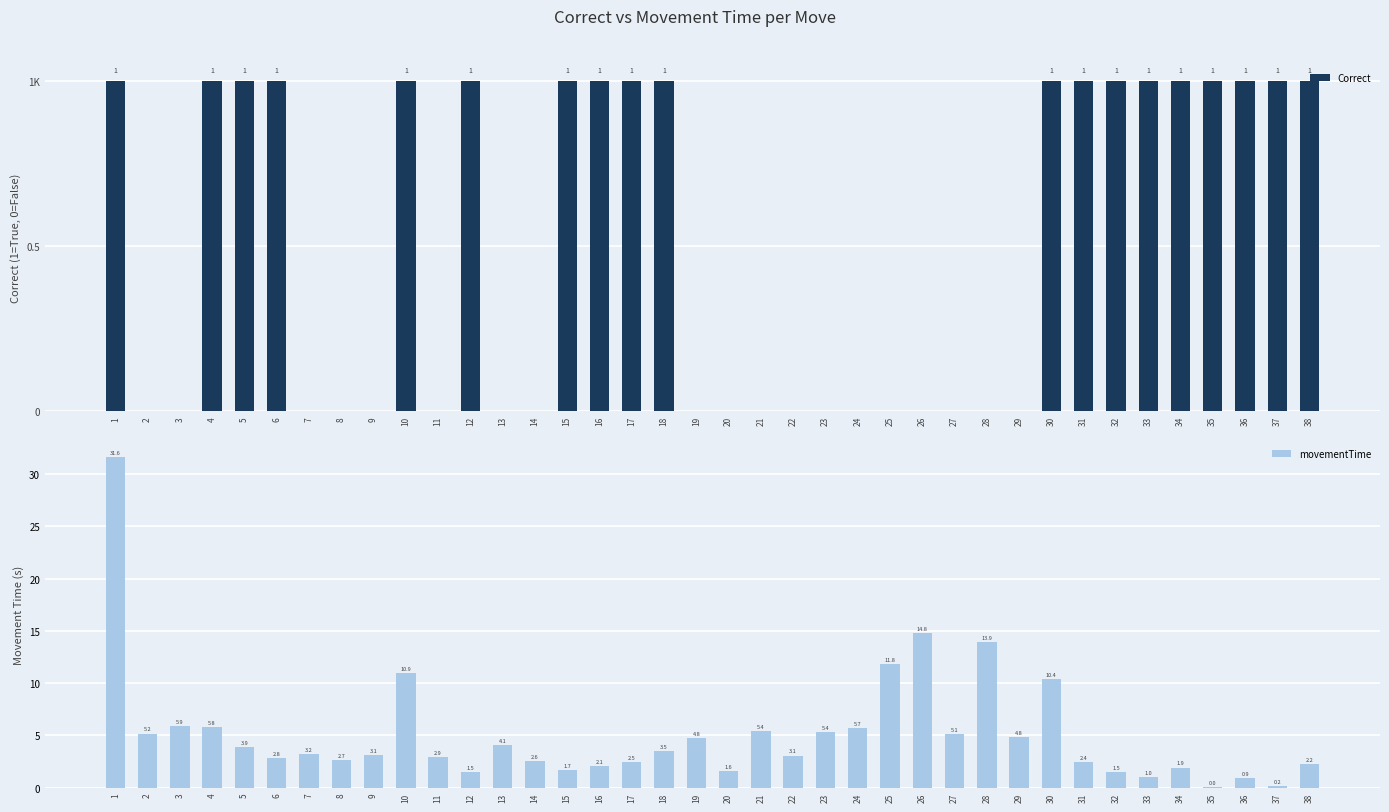

Reading right to left, transcribe all the data shown in this chart.

Correct: 38=1.0	37=1.0	36=1.0	35=1.0	34=1.0	33=1.0	32=1.0	31=1.0	30=1.0	29=0.0	28=0.0	27=0.0	26=0.0	25=0.0	24=0.0	23=0.0	22=0.0	21=0.0	20=0.0	19=0.0	18=1.0	17=1.0	16=1.0	15=1.0	14=0.0	13=0.0	12=1.0	11=0.0	10=1.0	9=0.0	8=0.0	7=0.0	6=1.0	5=1.0	4=1.0	3=0.0	2=0.0	1=1.0
movementTime: 38=2.2	37=0.2	36=0.9	35=0.0	34=1.9	33=1.0	32=1.5	31=2.4	30=10.4	29=4.8	28=13.9	27=5.1	26=14.8	25=11.8	24=5.7	23=5.4	22=3.1	21=5.4	20=1.6	19=4.8	18=3.5	17=2.5	16=2.1	15=1.7	14=2.6	13=4.1	12=1.5	11=2.9	10=10.9	9=3.1	8=2.7	7=3.2	6=2.8	5=3.9	4=5.8	3=5.9	2=5.2	1=31.6